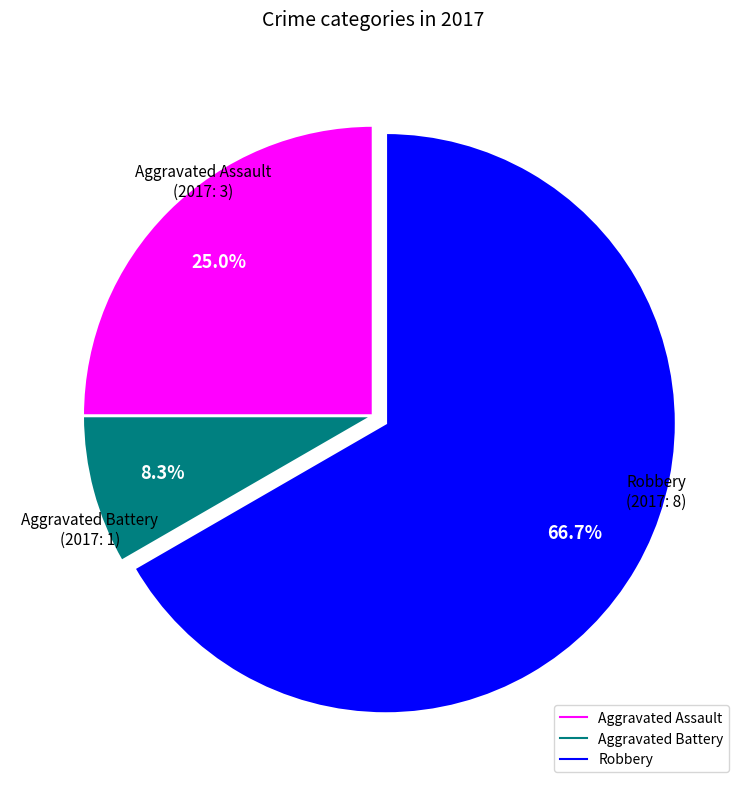

Is there a majority slice in this chart?

Yes